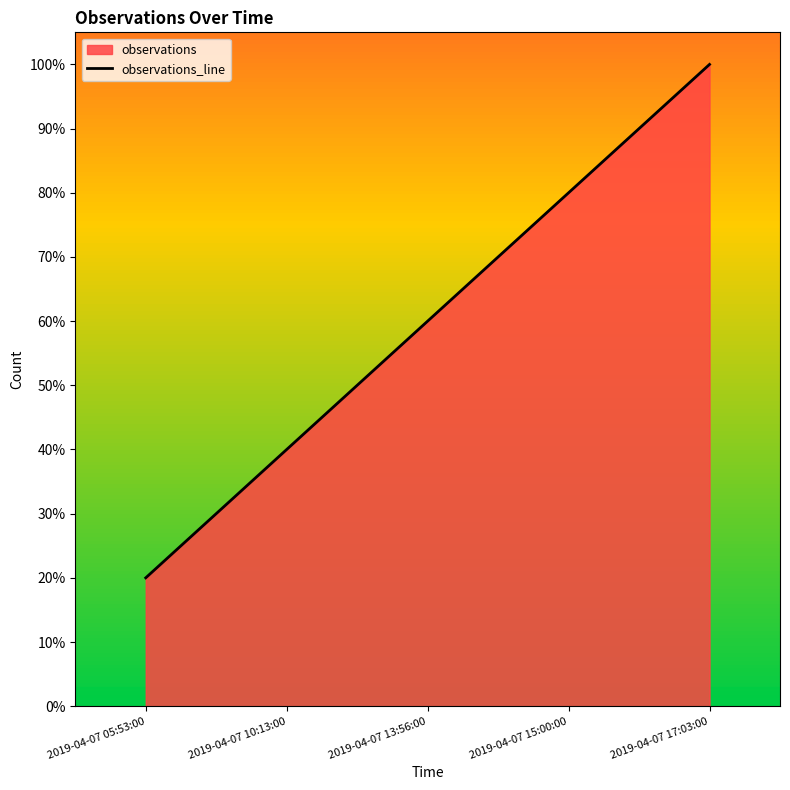

True or false: the data shows 0.4 at 2019-04-07 05:53:00.

False